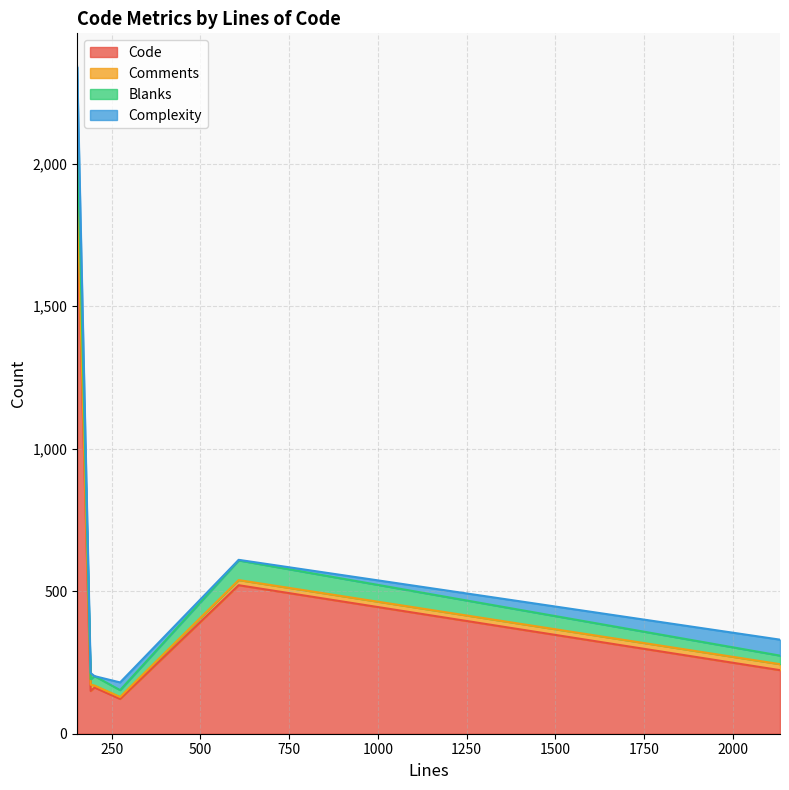

True or false: Code and Blanks intersect in this chart.

False